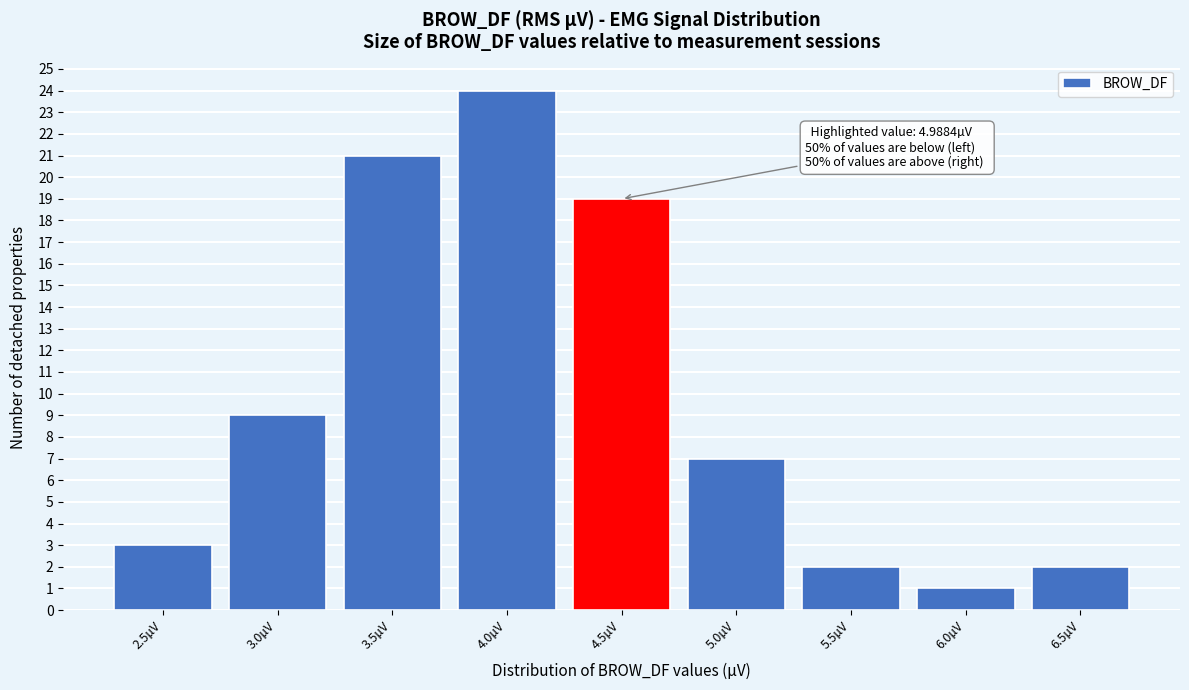

Reading right to left, what are all the values shown in this chart?

2	1	2	7	19	24	21	9	3